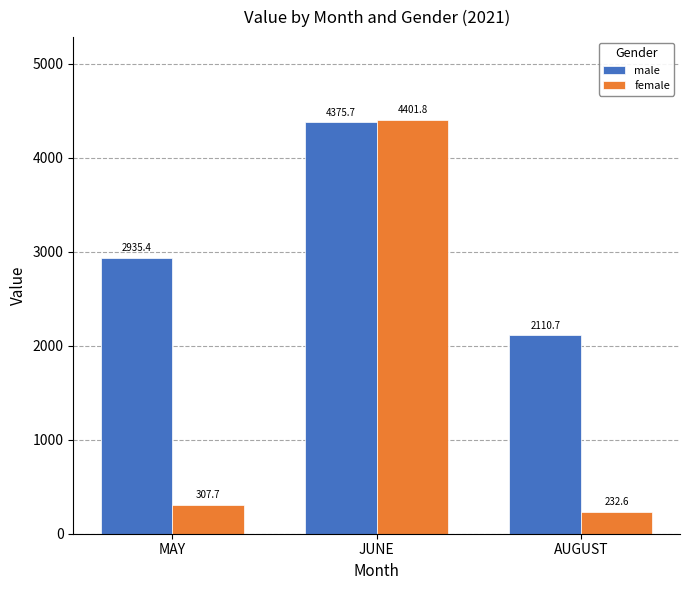

The value of male at JUNE is 7327.1. True or false?

False